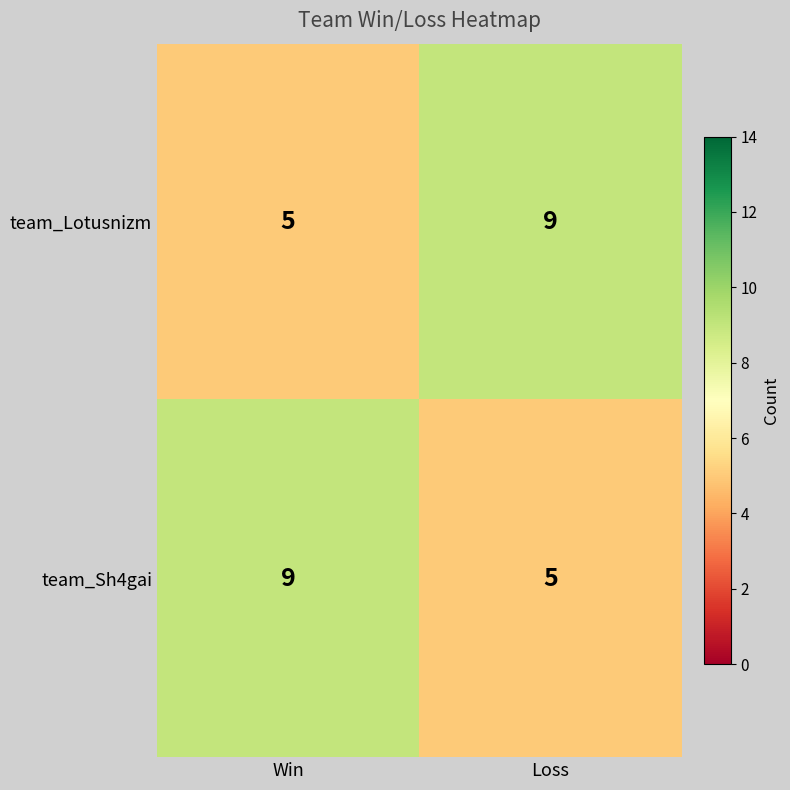

What is the total value across all series at Win?

14